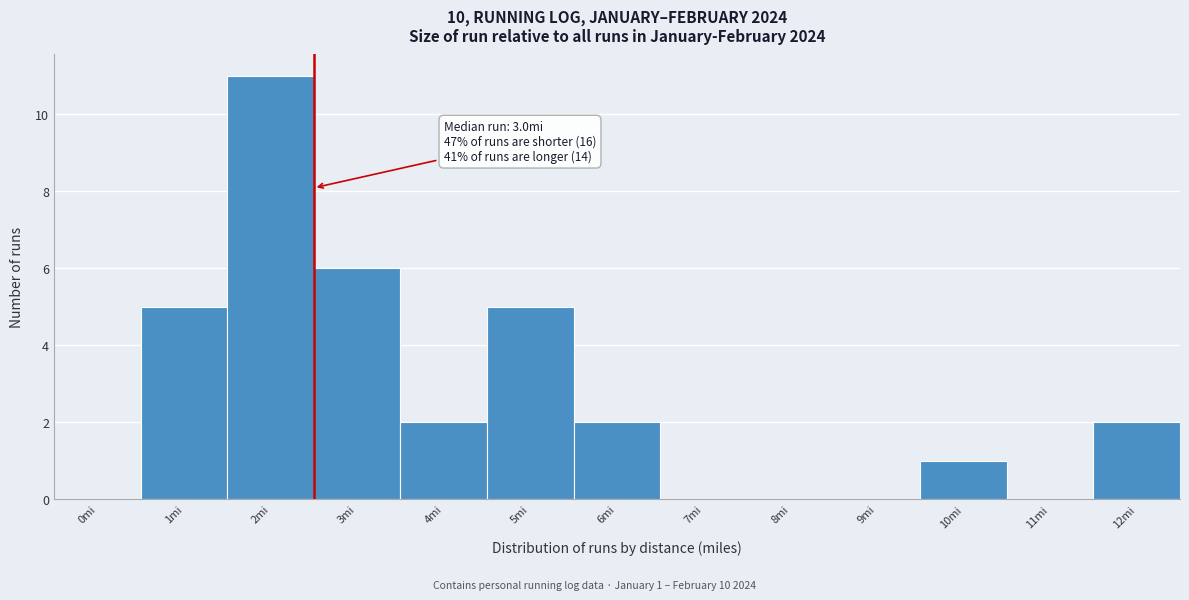

Reading left to right, extract all data points from this chart.

0mi=0	1mi=5	2mi=11	3mi=6	4mi=2	5mi=5	6mi=2	7mi=0	8mi=0	9mi=0	10mi=1	11mi=0	12mi=2